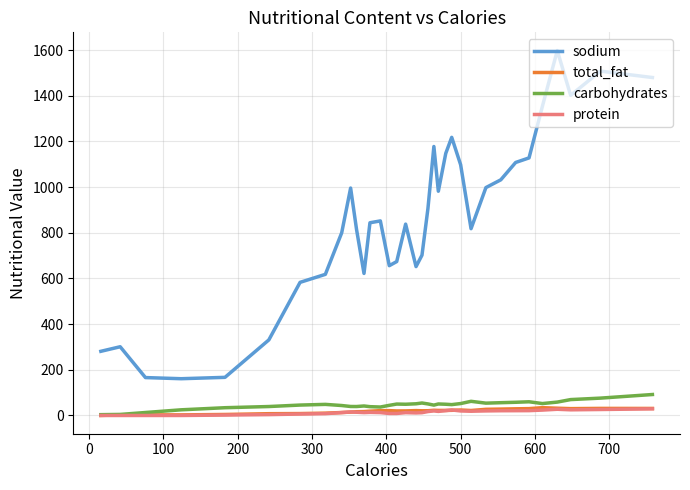

Which series has the largest range (max minus min)?

sodium